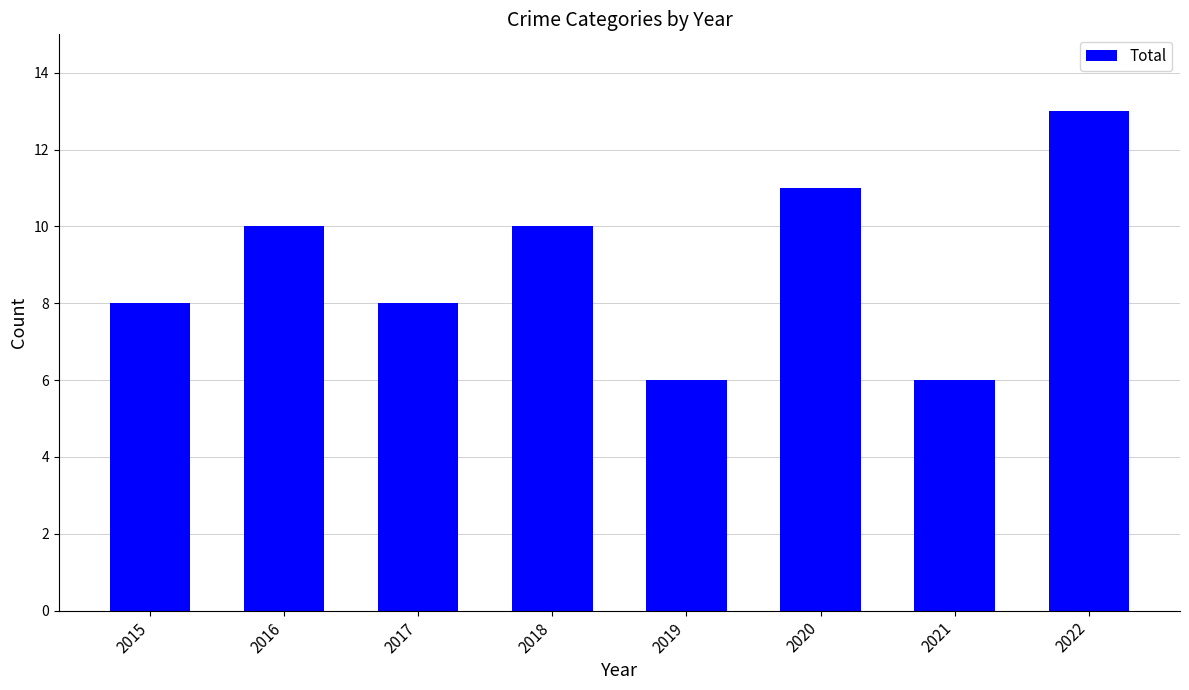

The value at 2019 is 6. True or false?

True